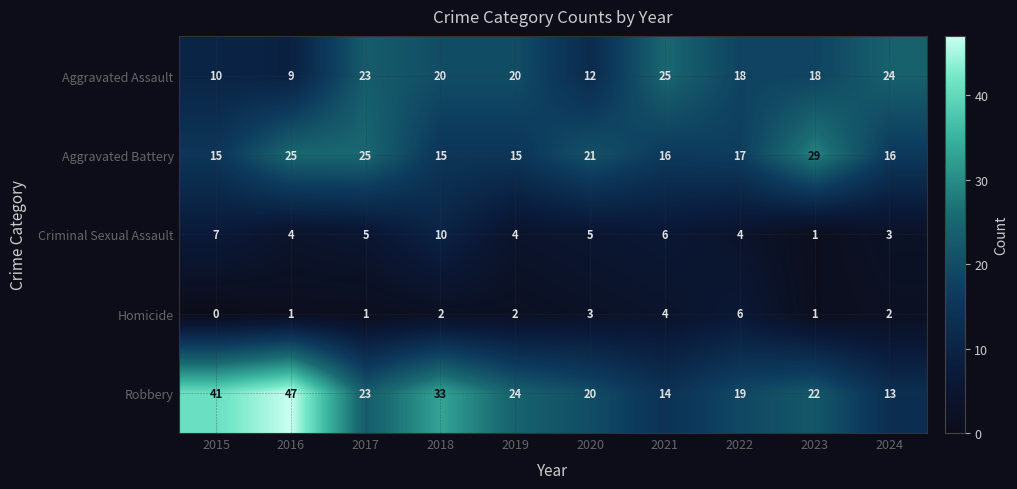

How many series are shown in this chart?

5